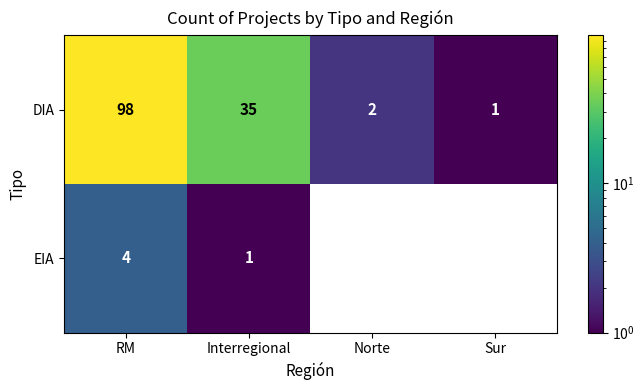

At Interregional, list the series in order from largest to smallest.

DIA, EIA